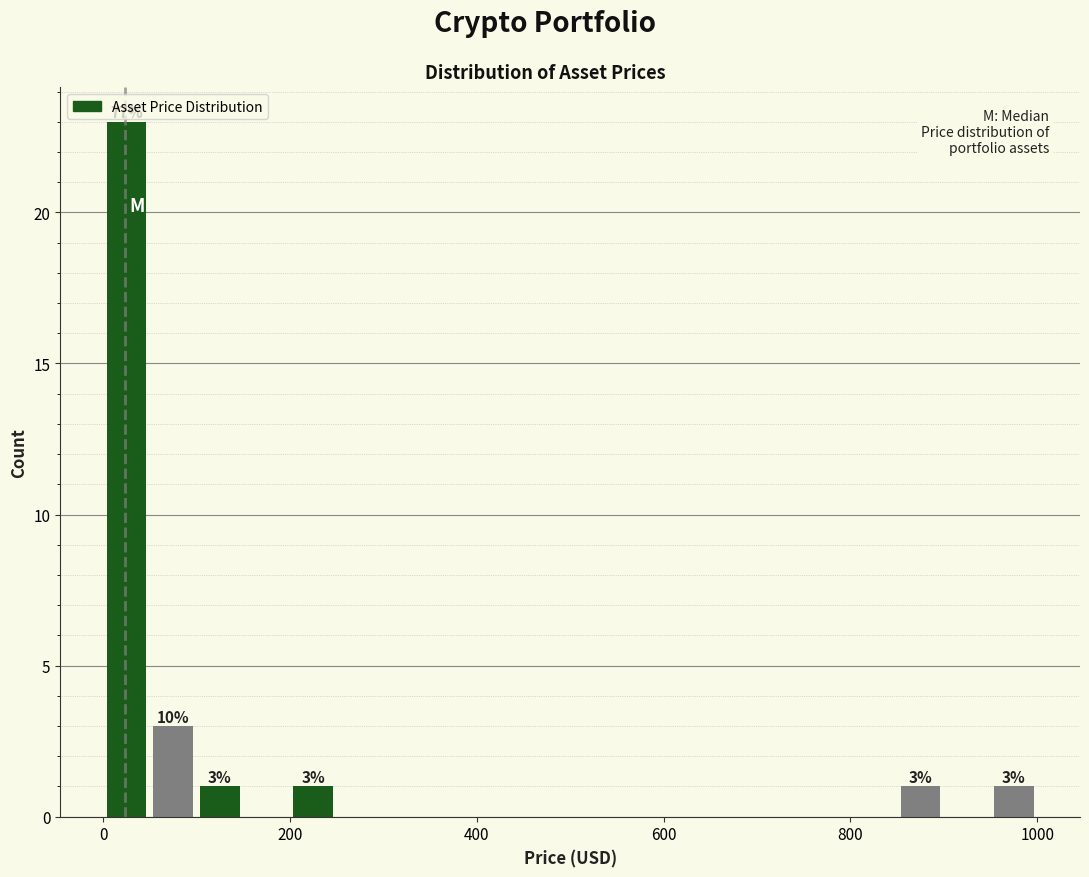

Around what value on the x-axis is the tallest bar? Give the approximate position of its centre, as read against the axis.

20